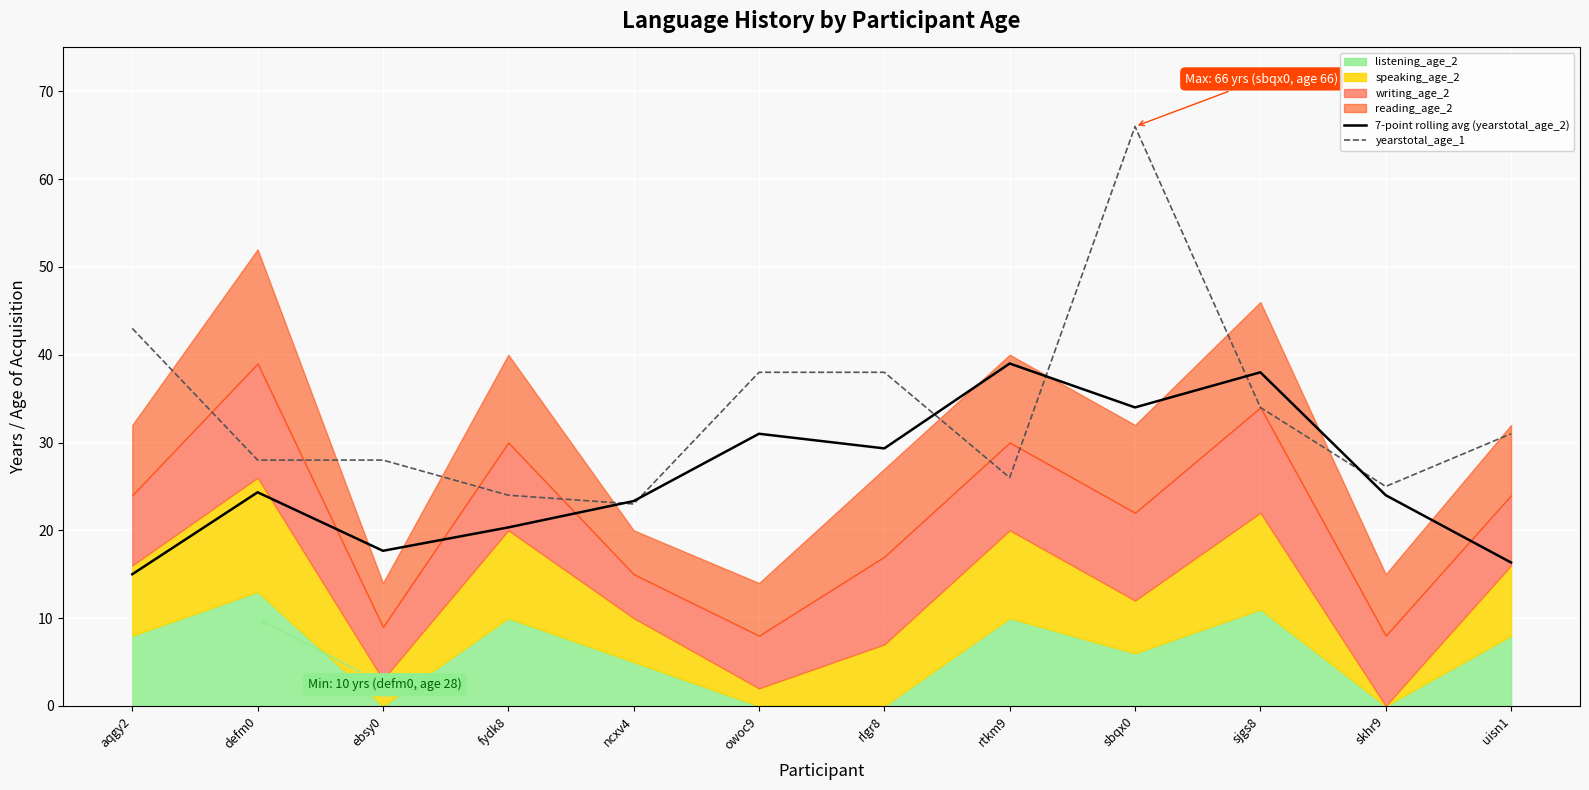

At which category does yearstotal_age_1 reach its first local valley?

ncxv4